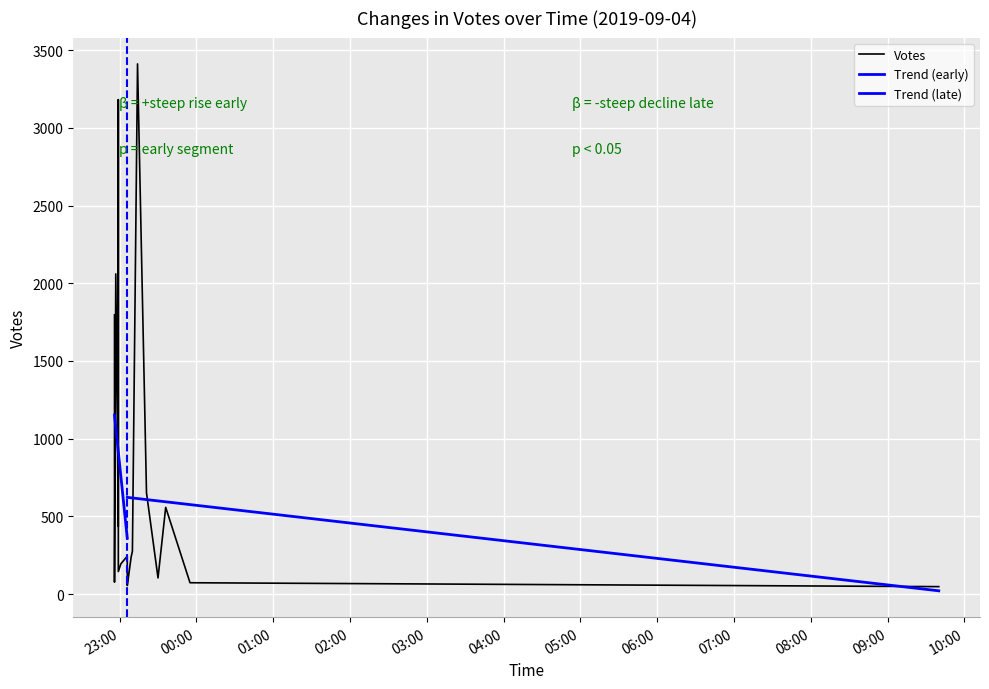

Is it true that the value at 2019-09-04 22:56 is 129?

False